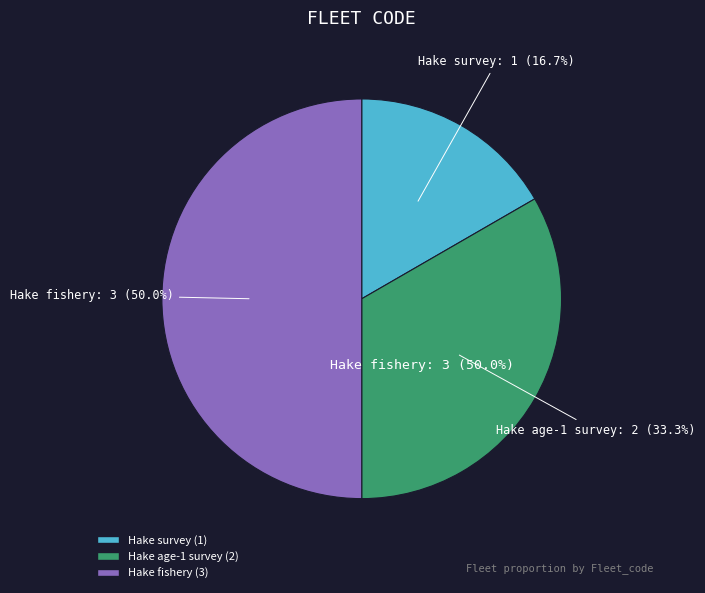

The Hake age-1 survey slice represents 33% of the pie. True or false?

True